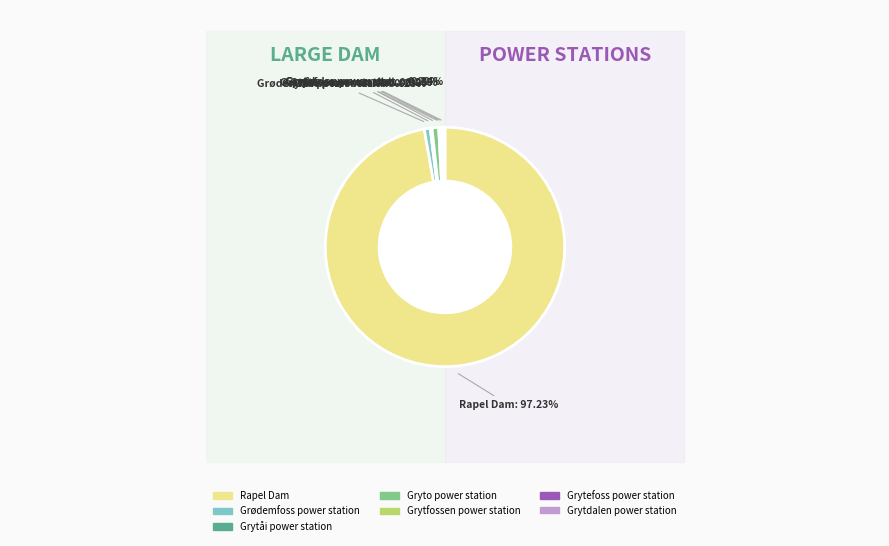

Which slice represents more than half of the pie?

Rapel Dam